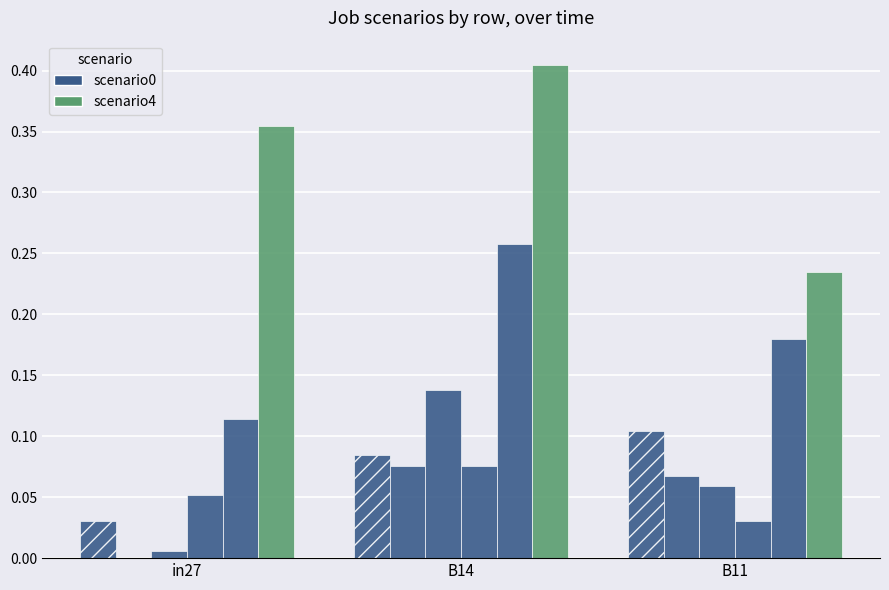

What is the total value across all series at B14?

1.0